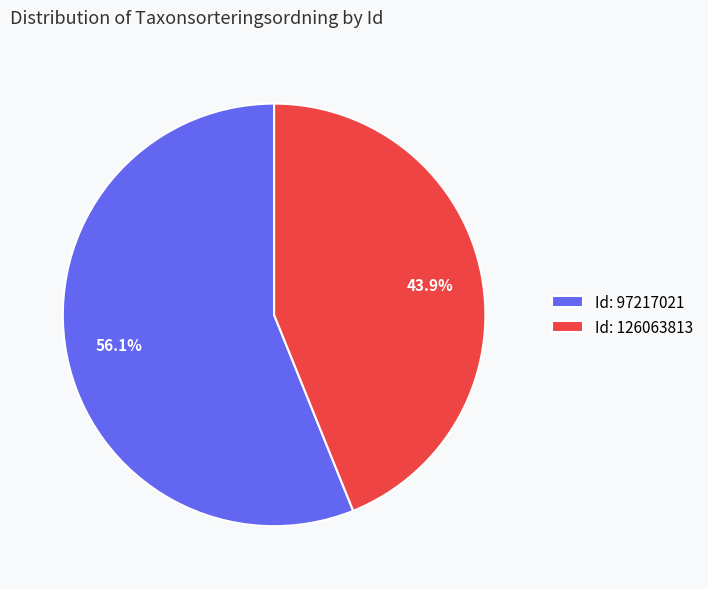

What portion of the pie excludes Id: 126063813?

56.1%